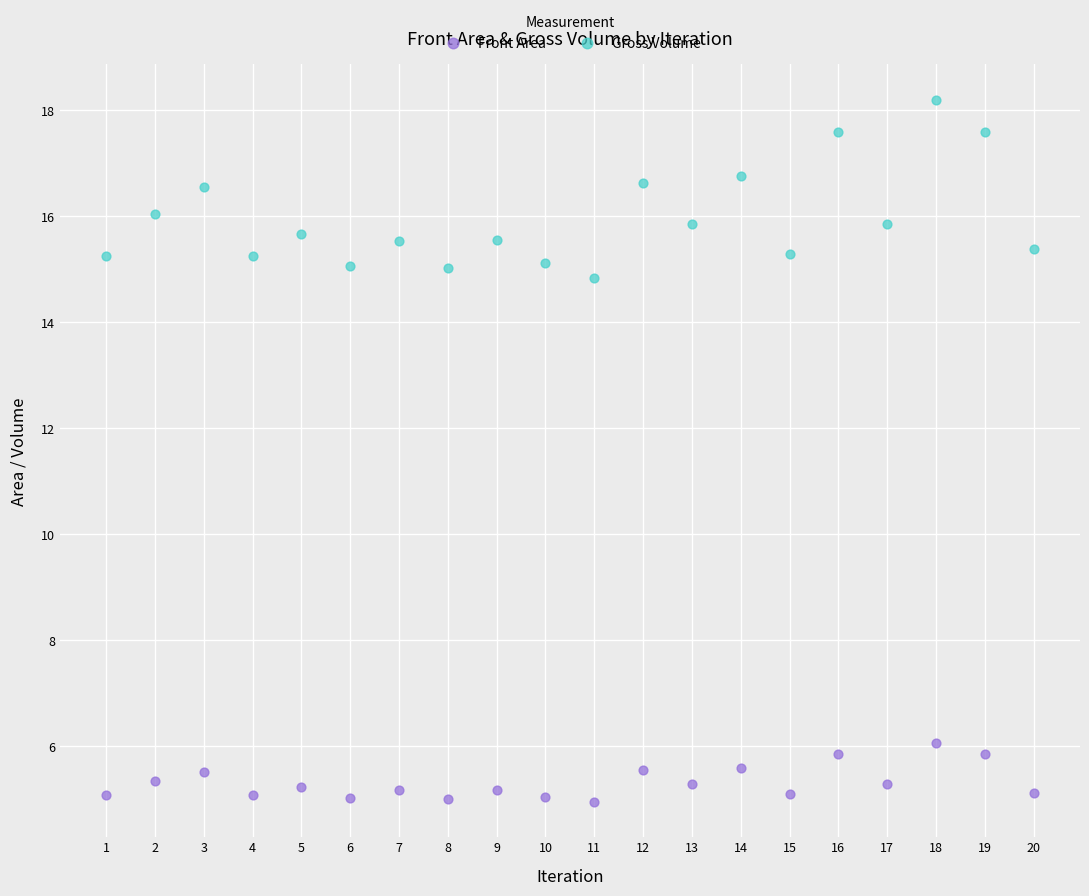

Across all series, what Y value is closest to 11?

14.8